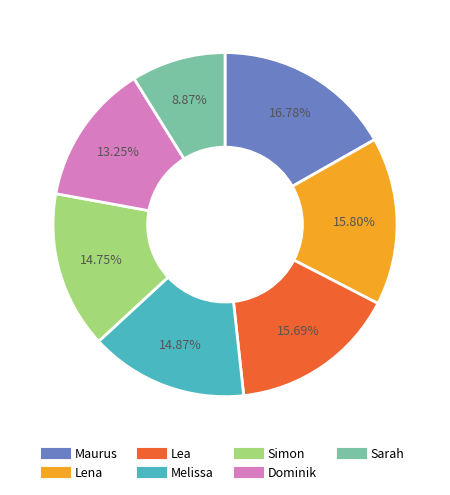

To the nearest percent, what is the average slice percentage?

14%